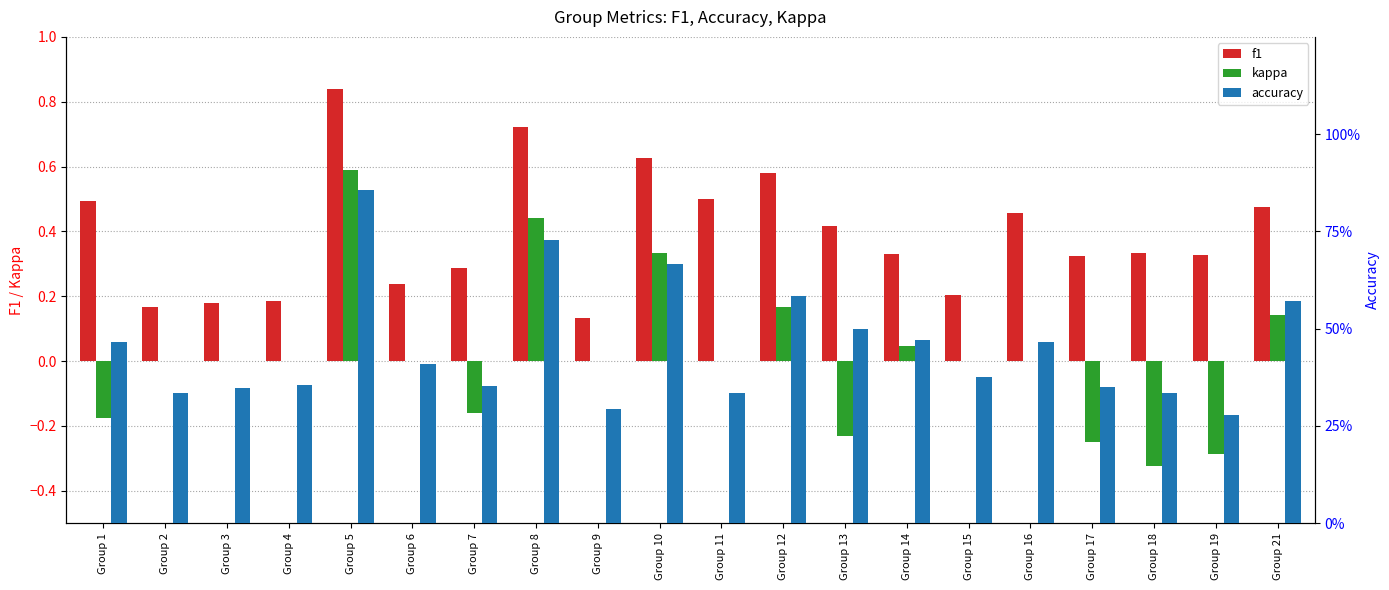

True or false: accuracy has a value of 0.8 at Group 16.

False